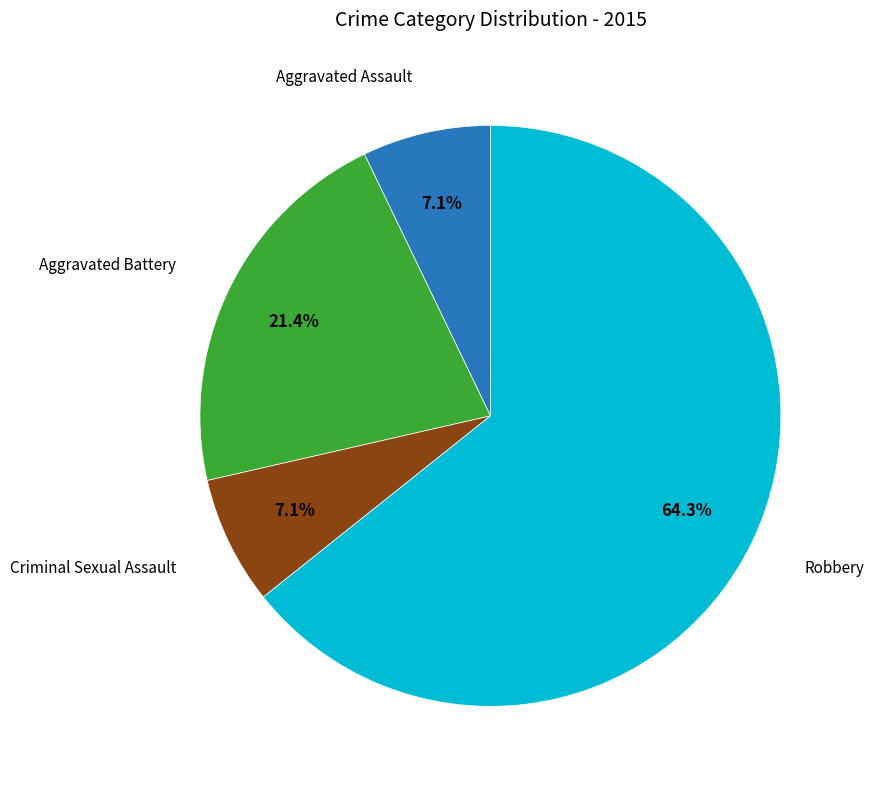

Is there any slice that represents more than half of the pie?

Yes